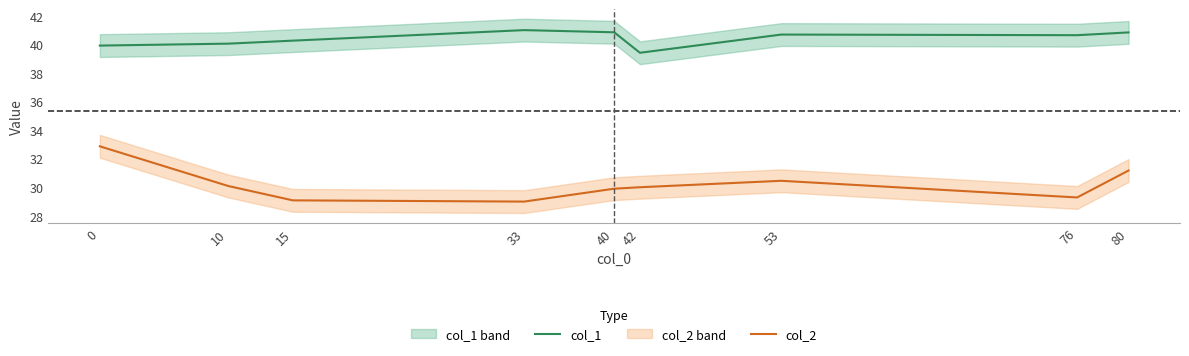

Reading left to right, extract all data points from this chart.

col_1: 39.9	40.1	40.3	41.0	40.9	39.4	40.7	40.6	40.8
col_2: 32.9	30.1	29.1	29.0	29.9	30.0	30.4	29.3	31.2